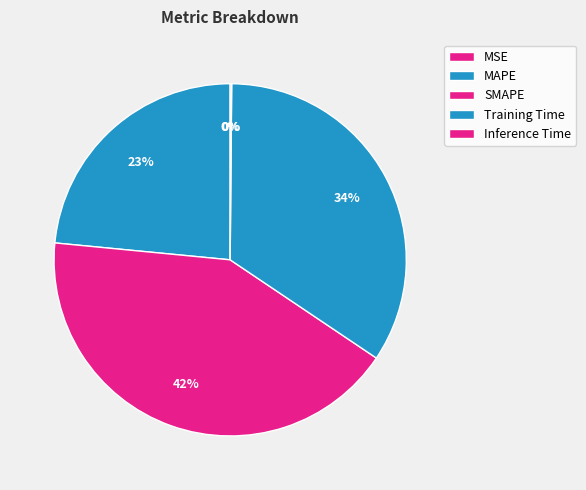

Which category has the biggest portion of the pie?

SMAPE